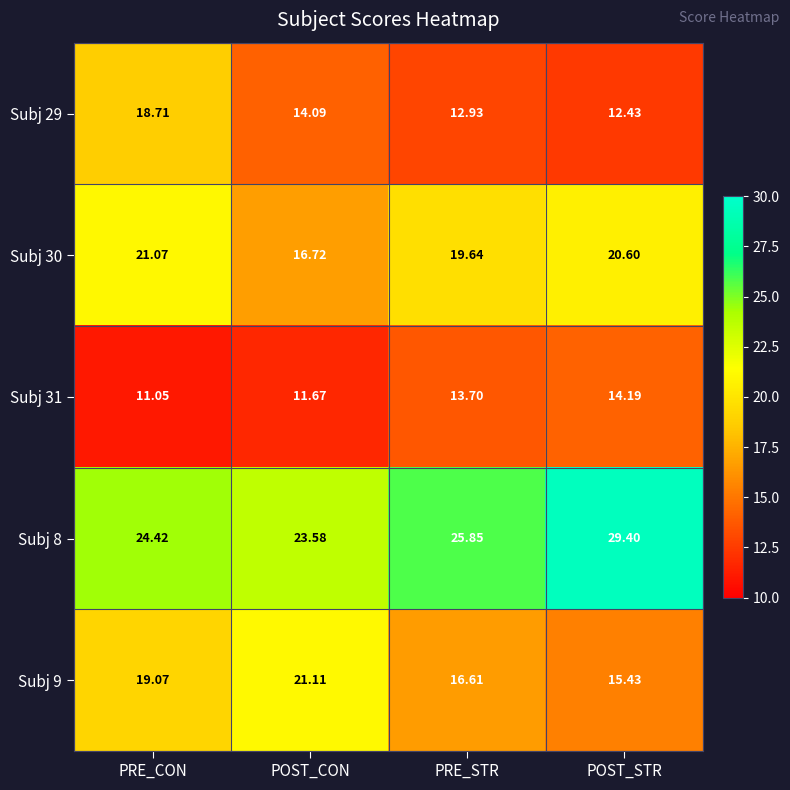

At which label does Subj 9 reach its peak?

POST_CON